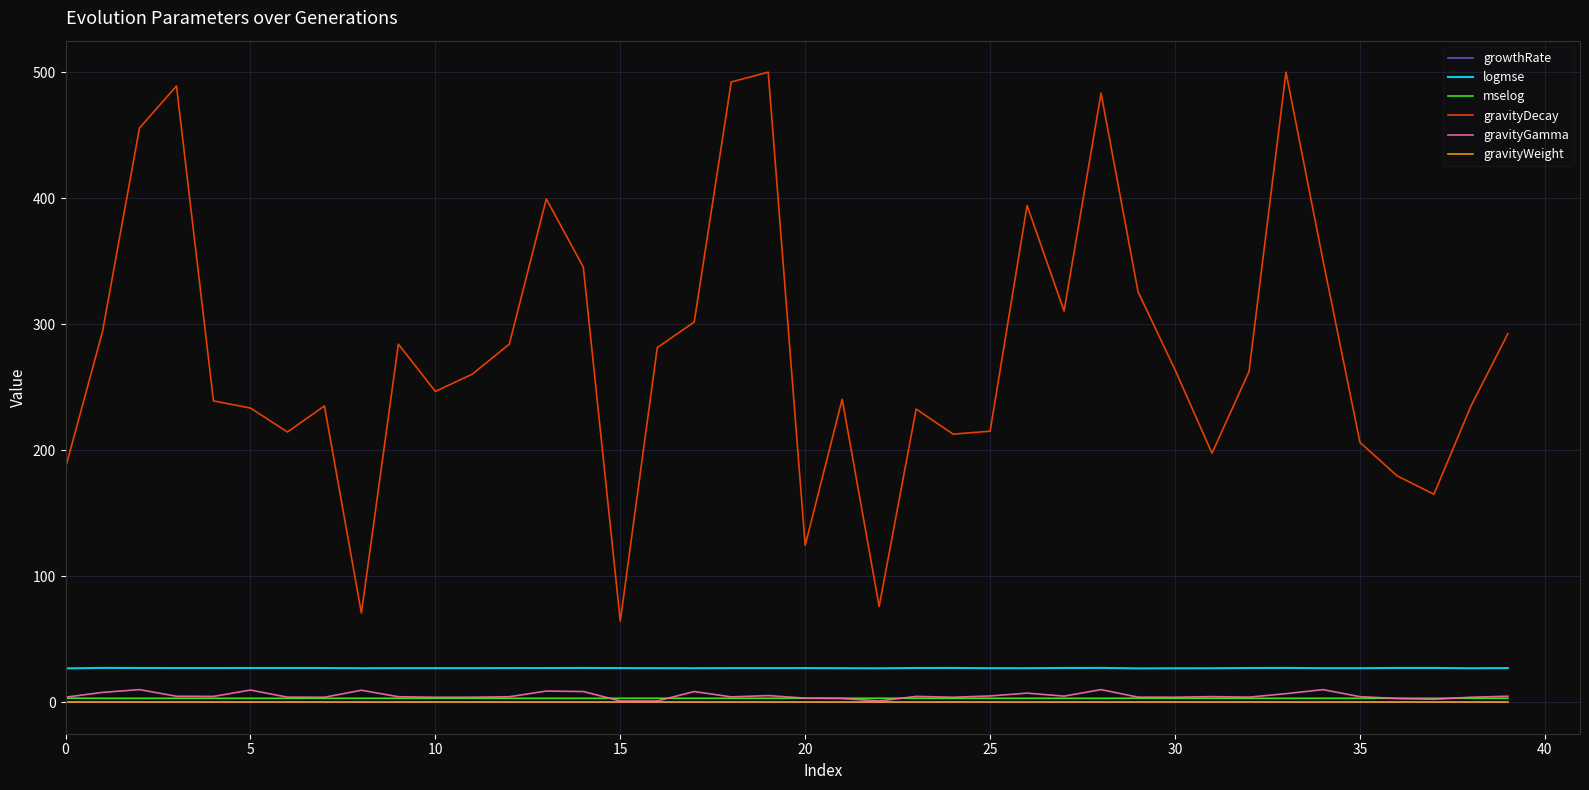

True or false: logmse and gravityWeight intersect in this chart.

False